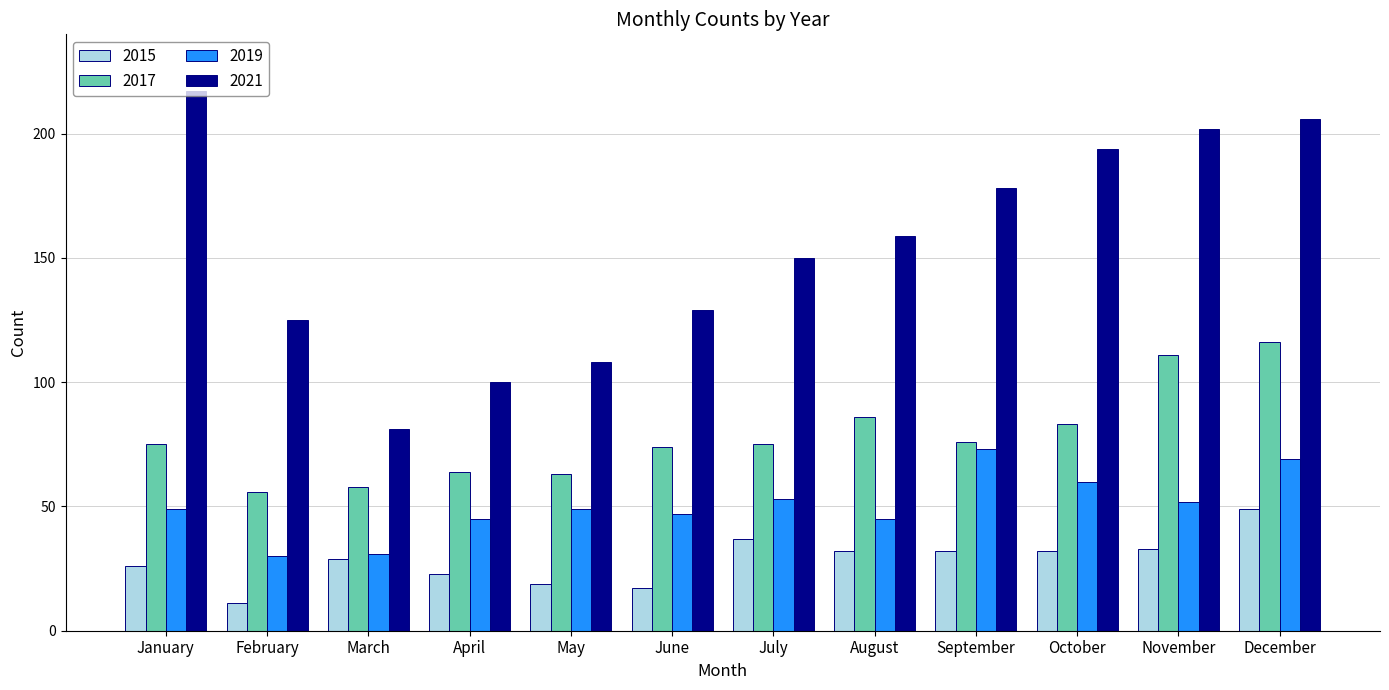

How many categories are shown in the chart?

12